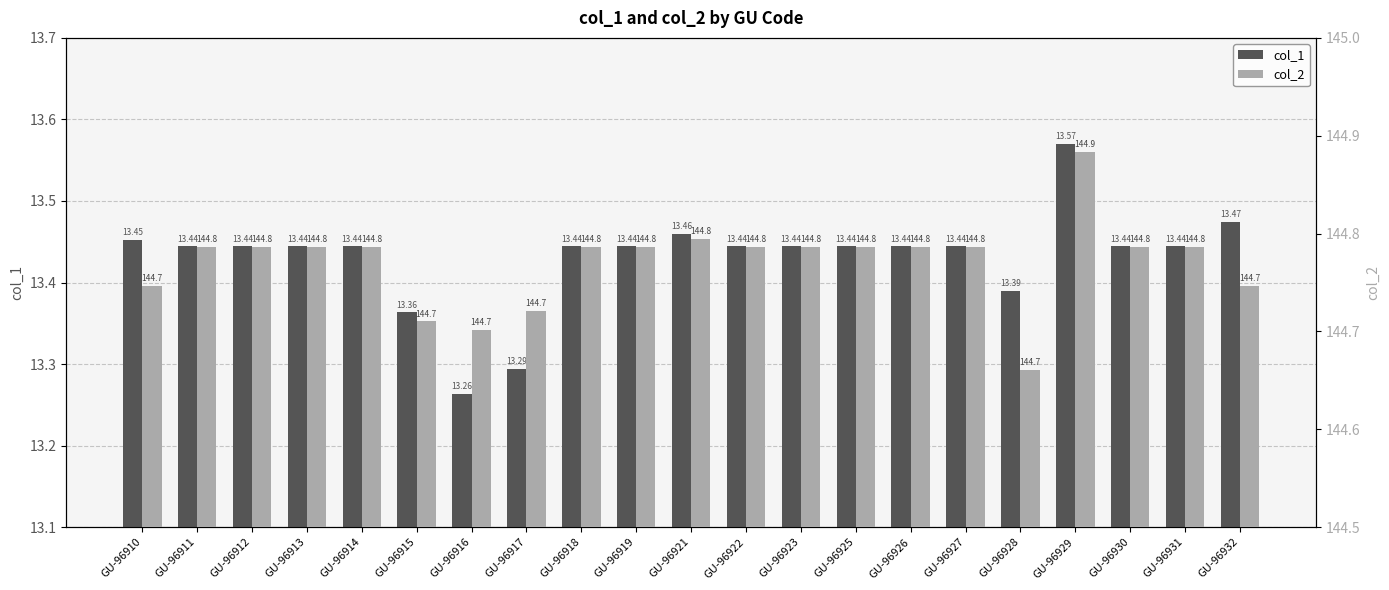

Reading left to right, transcribe all the data shown in this chart.

col_1: 13.5	13.4	13.4	13.4	13.4	13.4	13.3	13.3	13.4	13.4	13.5	13.4	13.4	13.4	13.4	13.4	13.4	13.6	13.4	13.4	13.5
col_2: 144.7	144.8	144.8	144.8	144.8	144.7	144.7	144.7	144.8	144.8	144.8	144.8	144.8	144.8	144.8	144.8	144.7	144.9	144.8	144.8	144.7